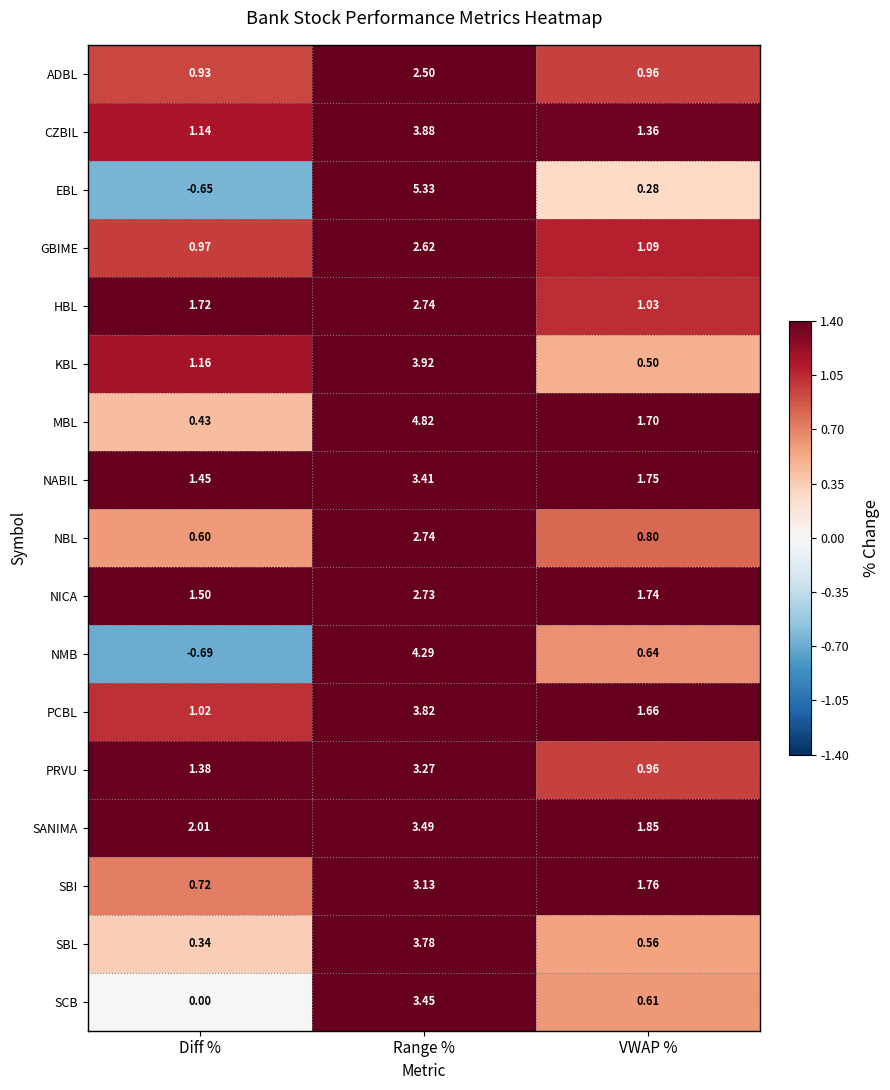

At which label does KBL reach its peak?

Range %